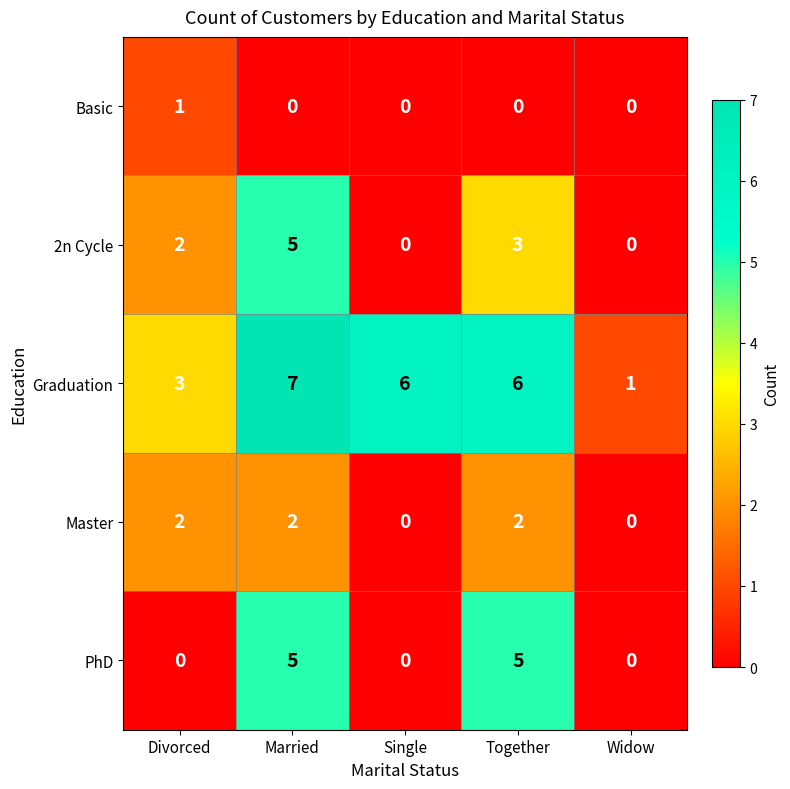

Count the PhD values in the range 0 to 5.

5